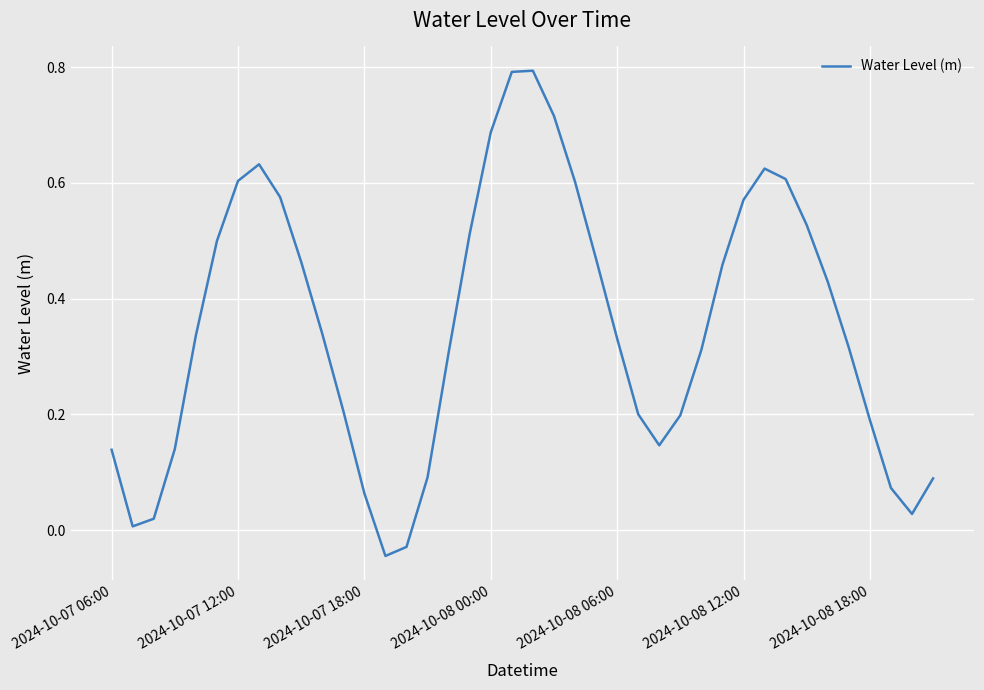

What is the difference between the maximum and minimum values?

0.8